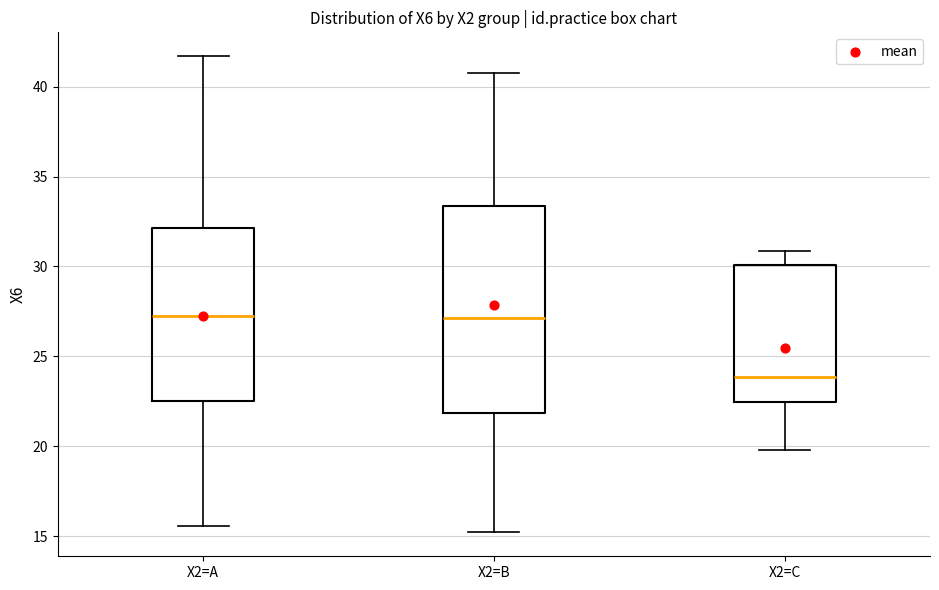

Reading left to right, transcribe this box plot: for each box, give where its median line is, the range the box spans, and where its two whiskers end, as read against the y-axis. The values are not printed on the chart, so give them approximately, as read against the axis.

X2=A: median 27.0, box 22.5 to 32.0, whiskers 15.5 to 41.5
X2=B: median 27.0, box 22.0 to 33.5, whiskers 15.0 to 41.0
X2=C: median 24.0, box 22.5 to 30.0, whiskers 20.0 to 31.0